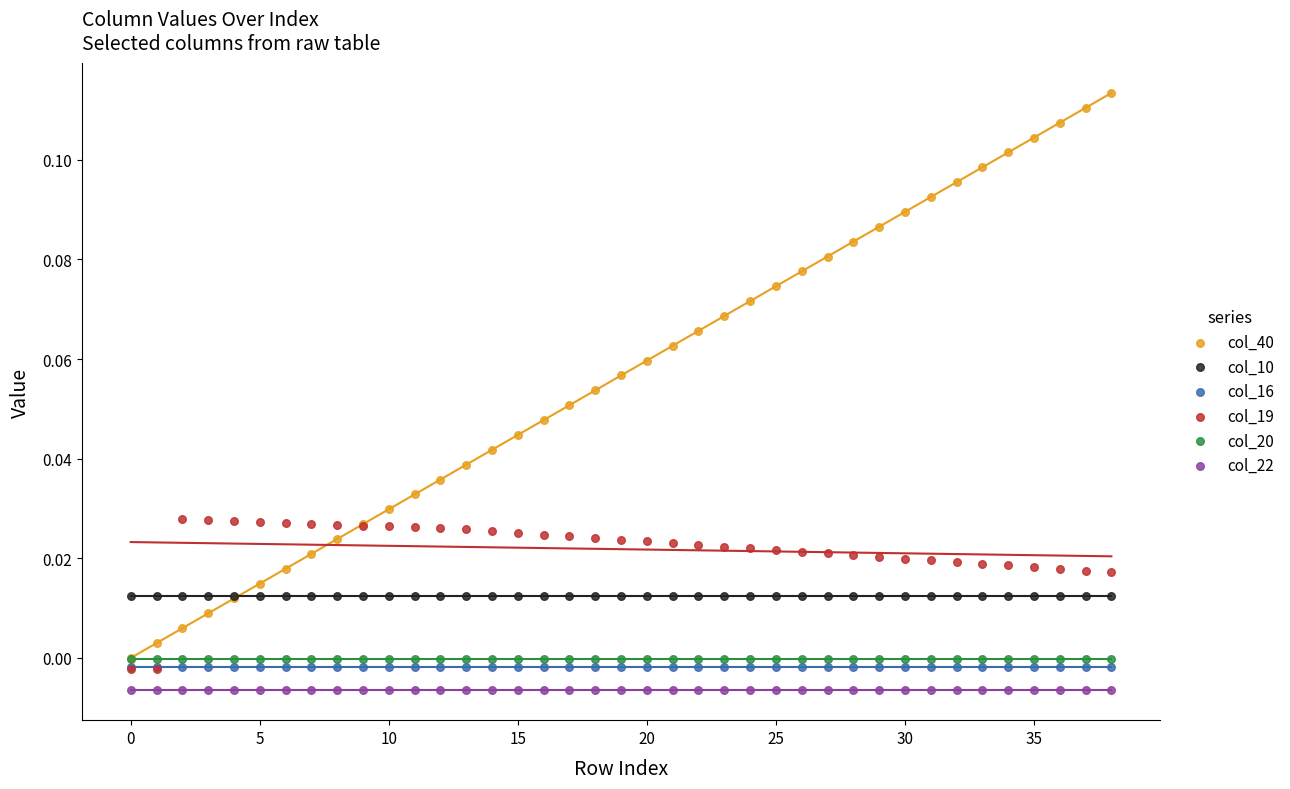

Which series contains the lowest Y value?

col_22